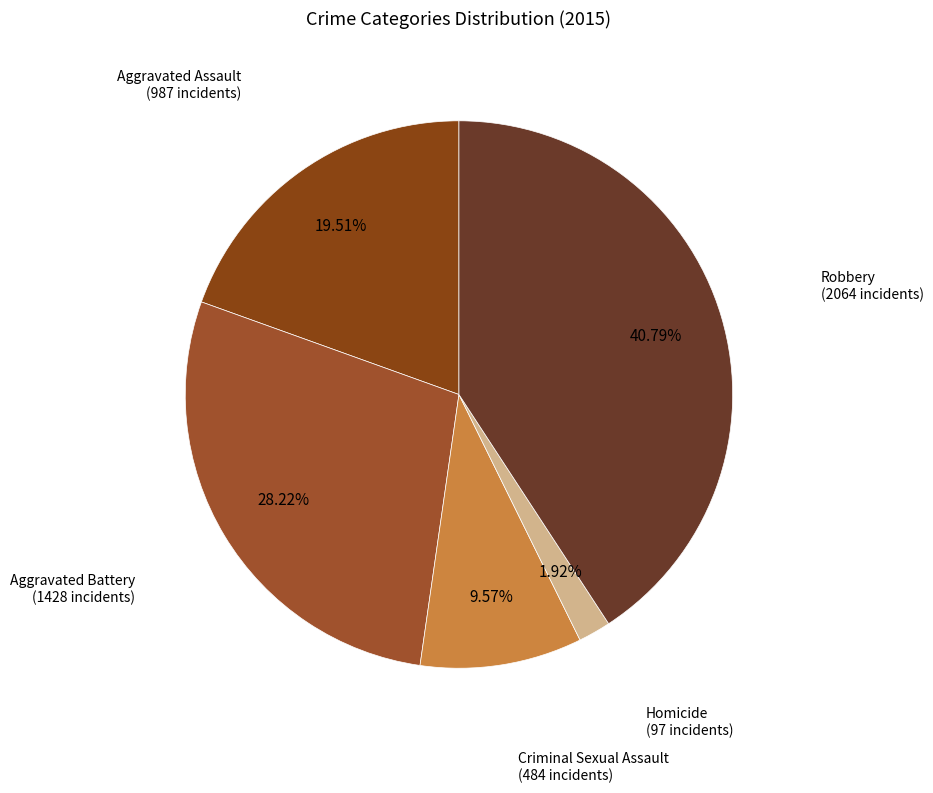

How many segments does this pie chart have?

5